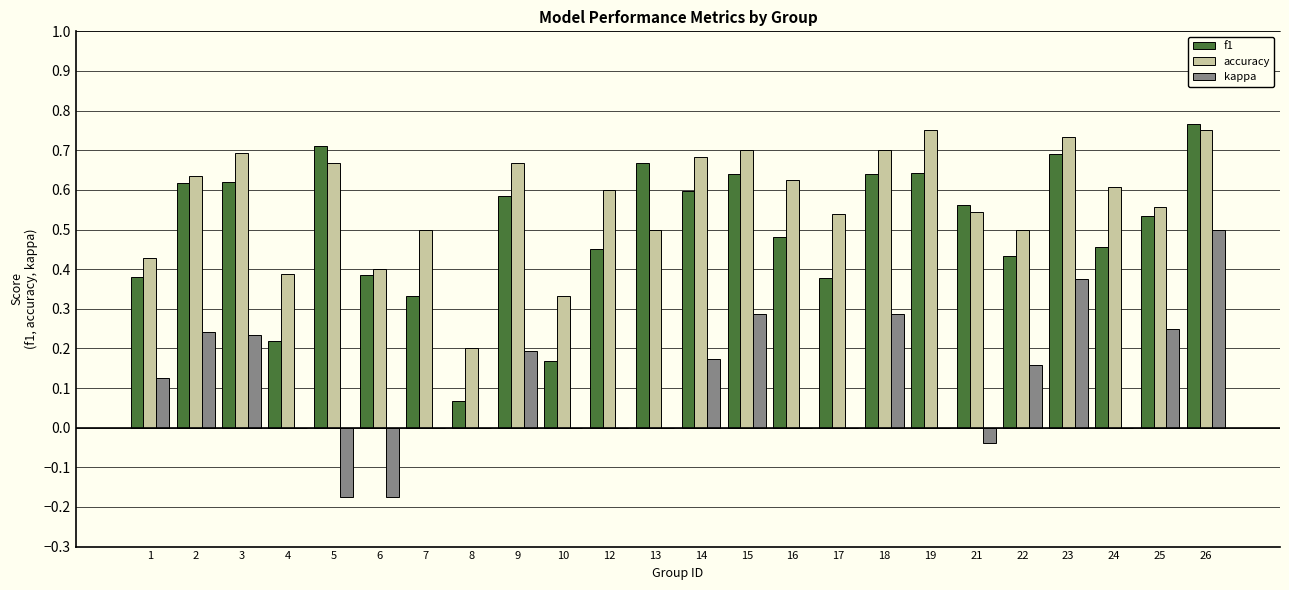

The accuracy series shows 0.8 at 12. True or false?

False